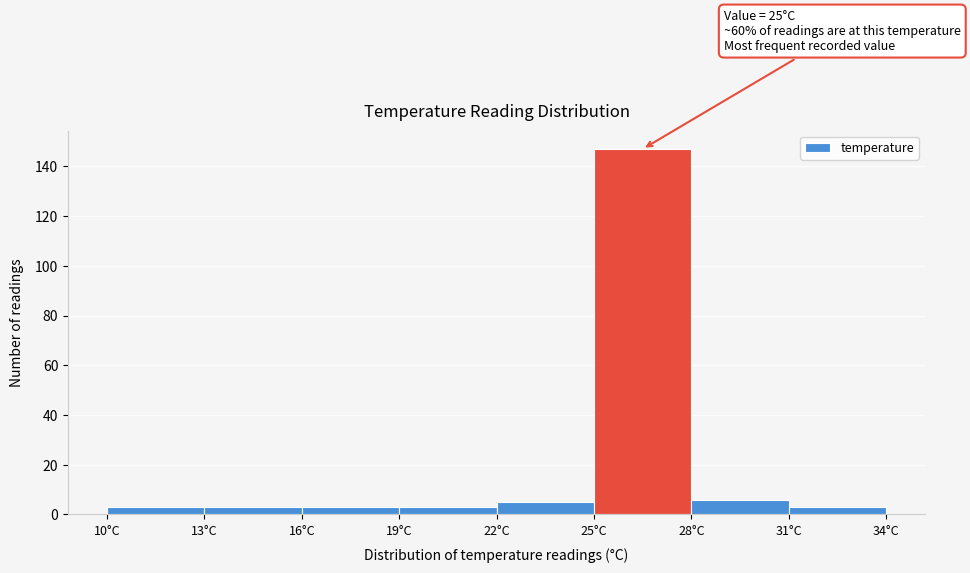

Which range on the x-axis has the tallest bar?

25 to 28